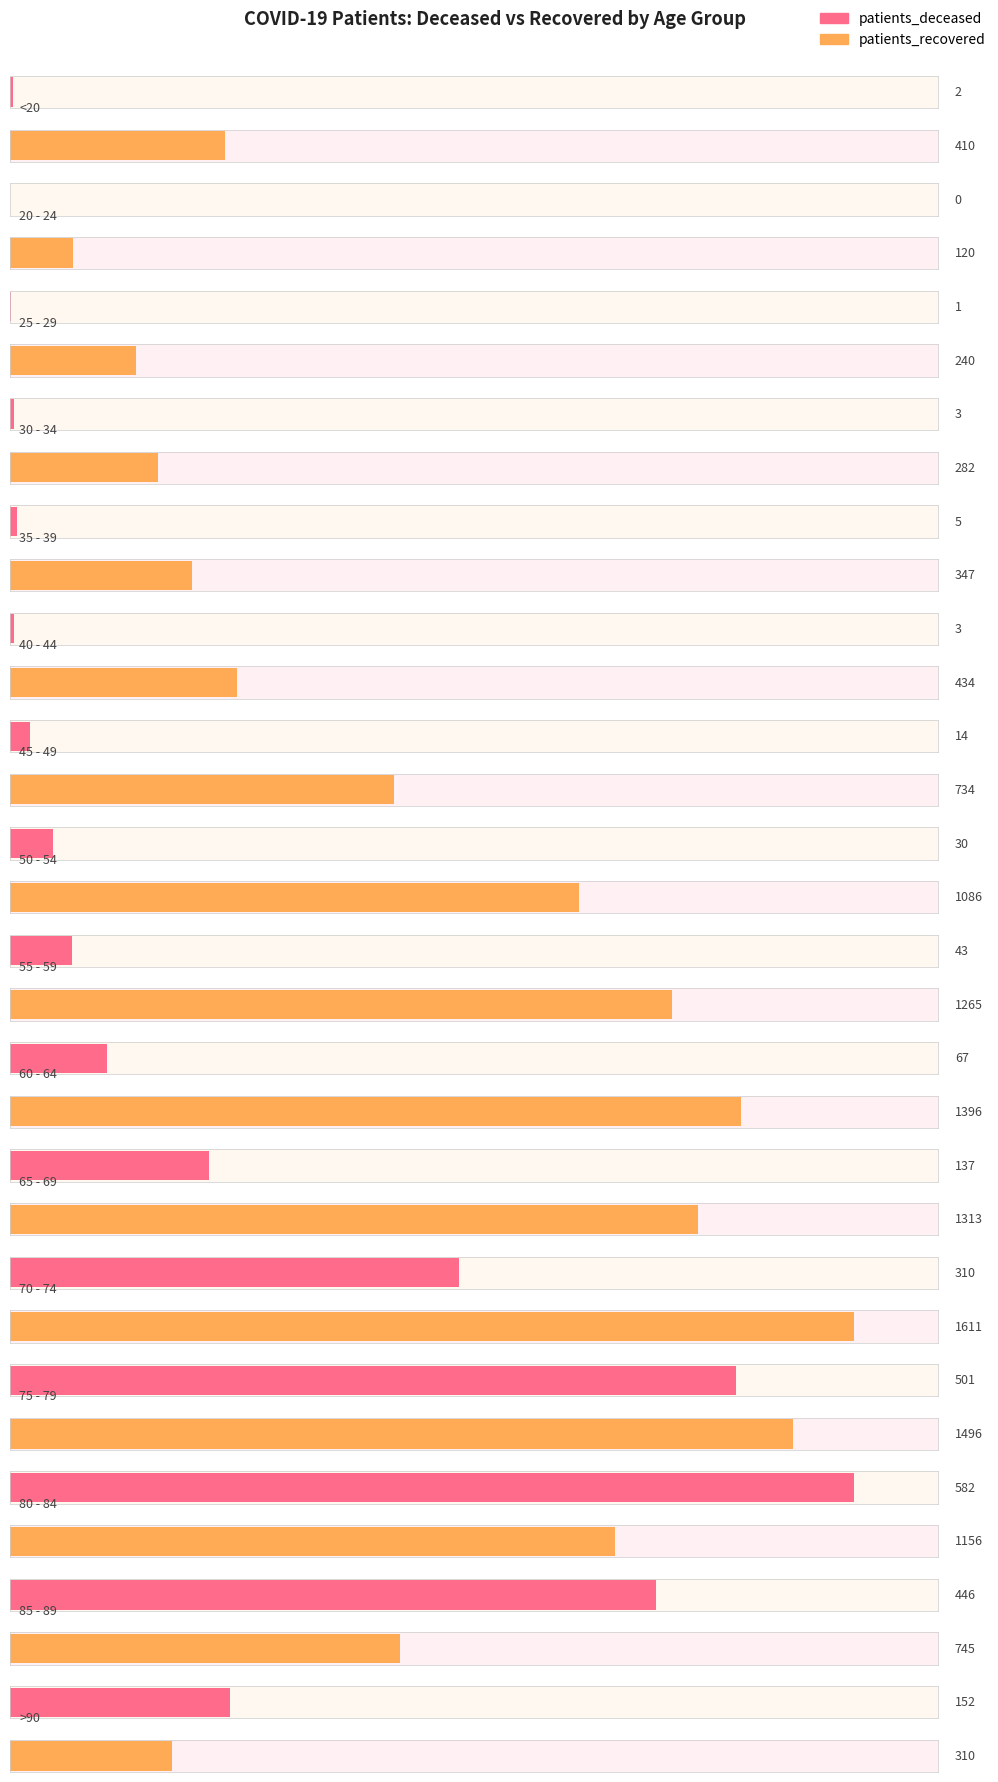

What is the spread (max minus min) of values at 85 - 89?

299